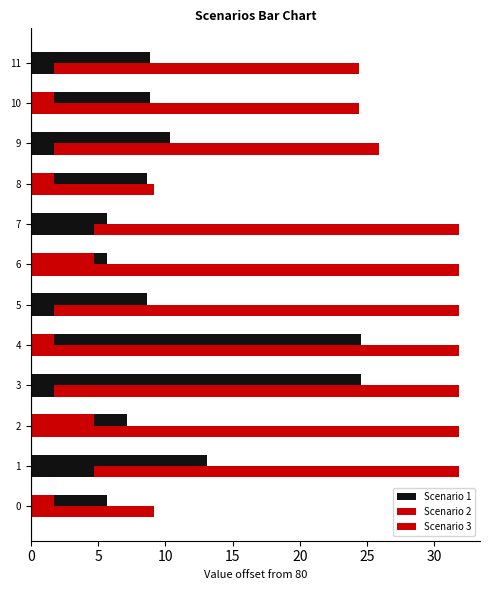

Where is Scenario 2 nearest to the value 20?

10